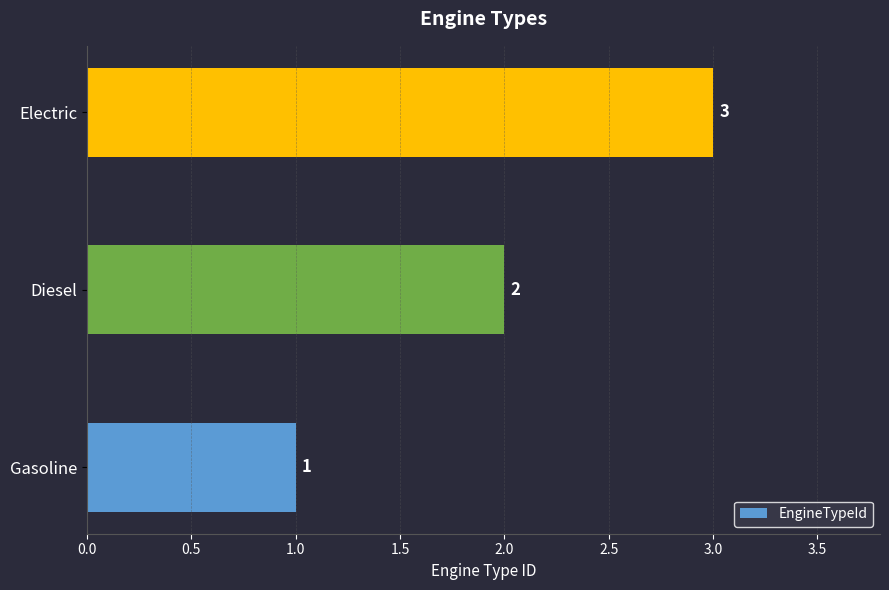

How many series are shown in this chart?

1